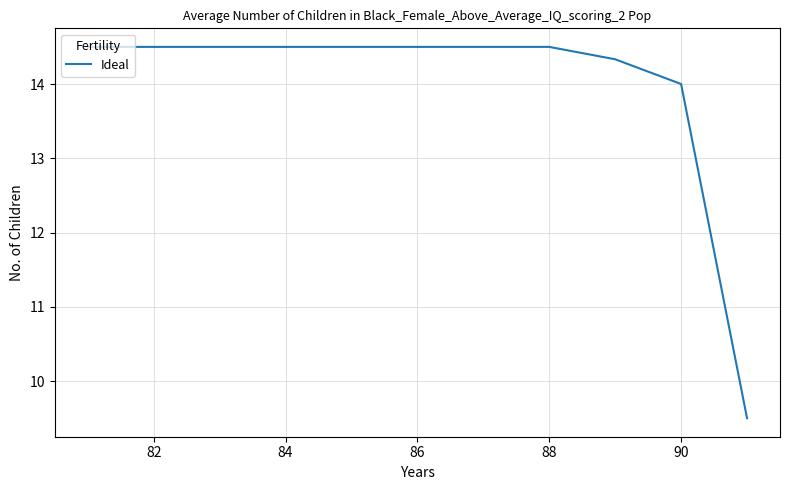

What is the minimum value shown in the chart?

9.5